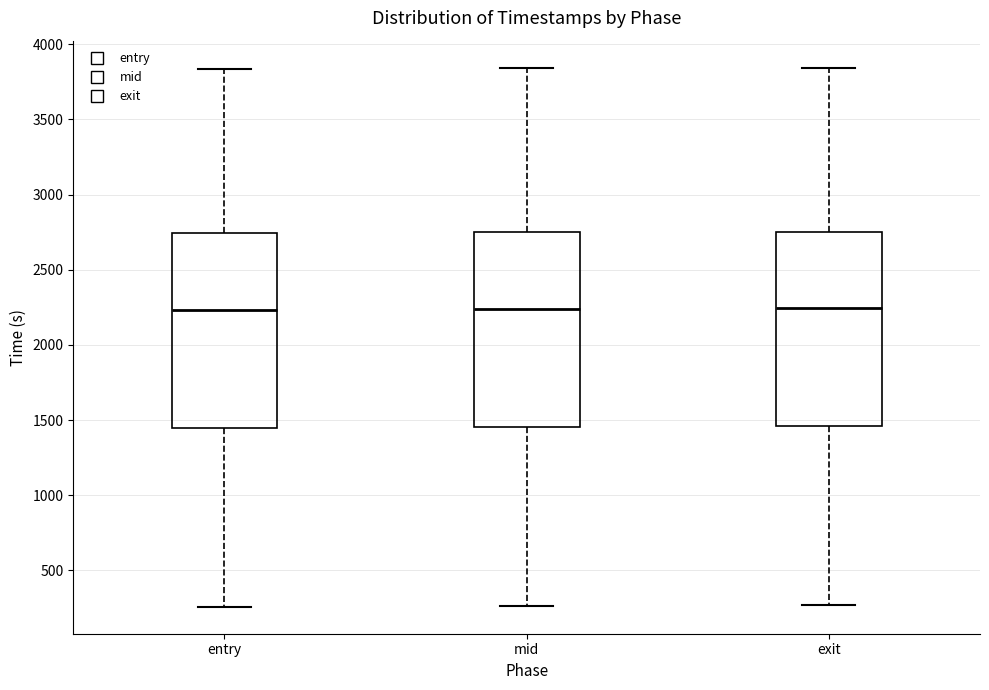

Where is the lower edge of the box for entry on the y-axis? The values are not printed on the chart, so give them approximately, as read against the axis.

1450